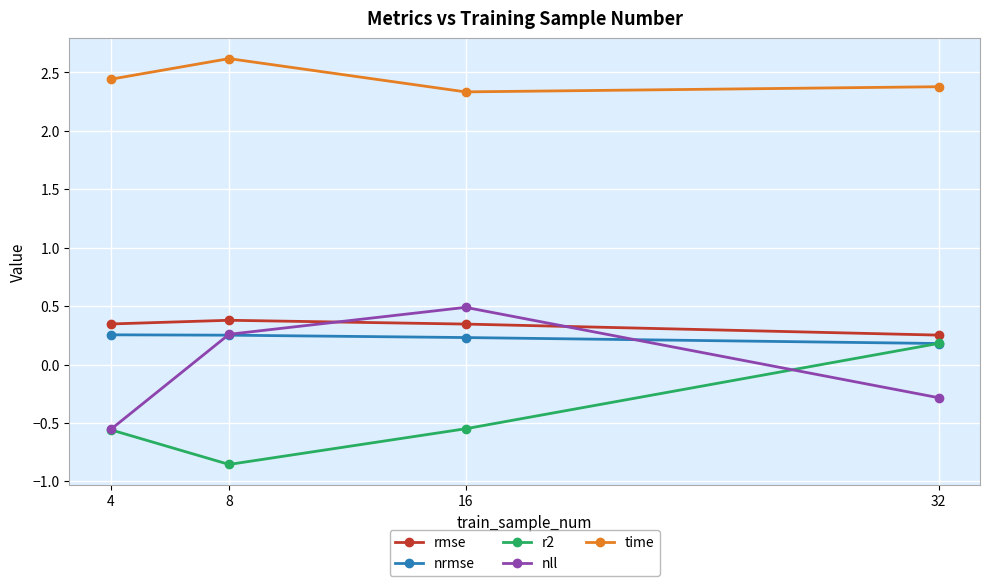

How many series are shown in this chart?

5